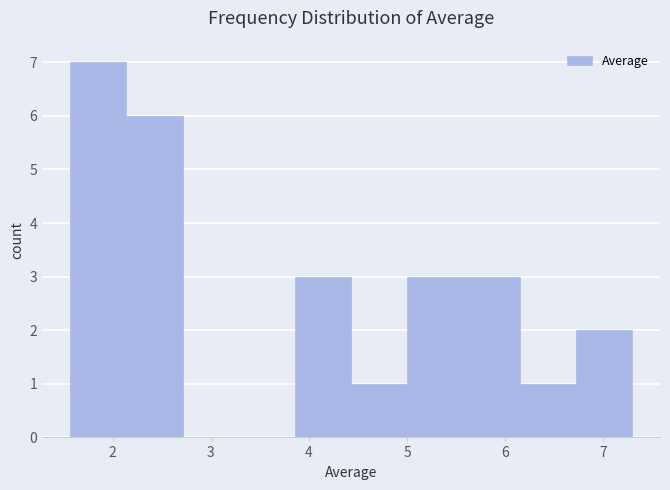

How tall is the bar that spans 3.9 to 4.4 on the x-axis? Neither the bar edges nor the heights are printed on the chart, so give them approximately, as read against the axes.

3